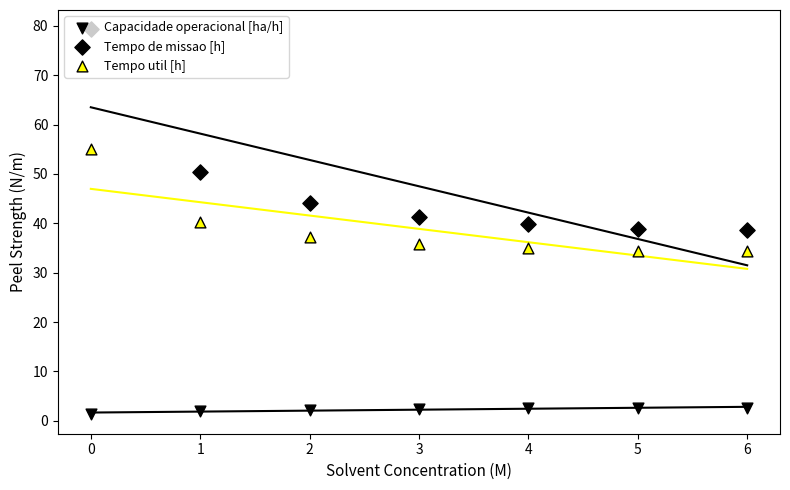

Which series has the largest total across all categories?

Tempo de missao [h]